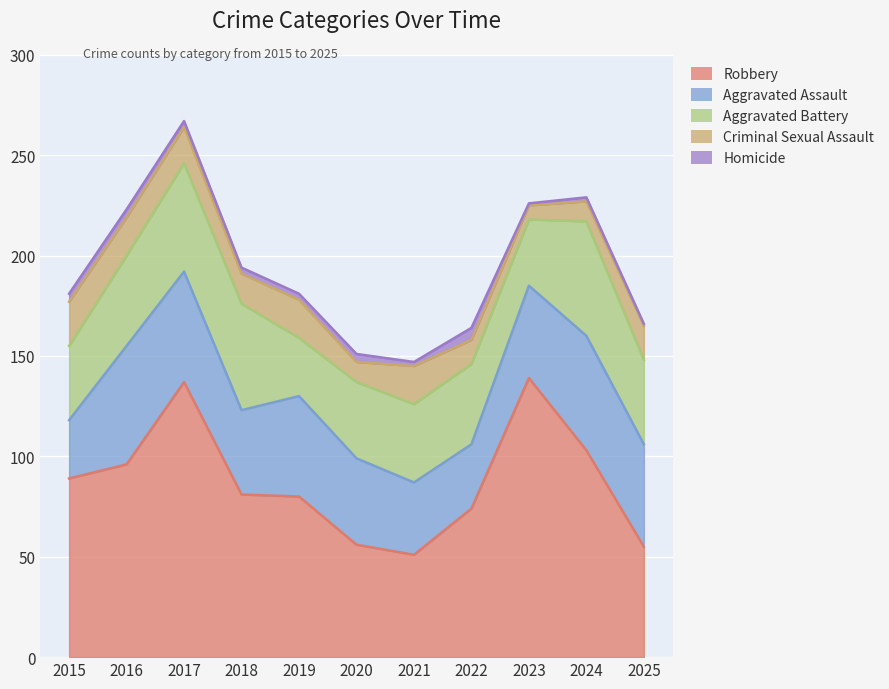

Where is Homicide nearest to the value 3?

2017